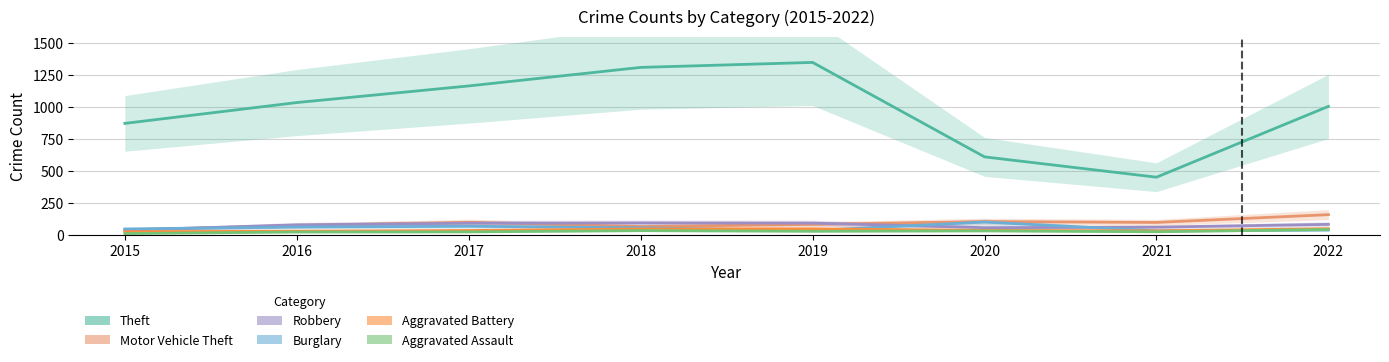

At 2016, list the series in order from largest to smallest.

Theft, Robbery, Motor Vehicle Theft, Burglary, Aggravated Battery, Aggravated Assault